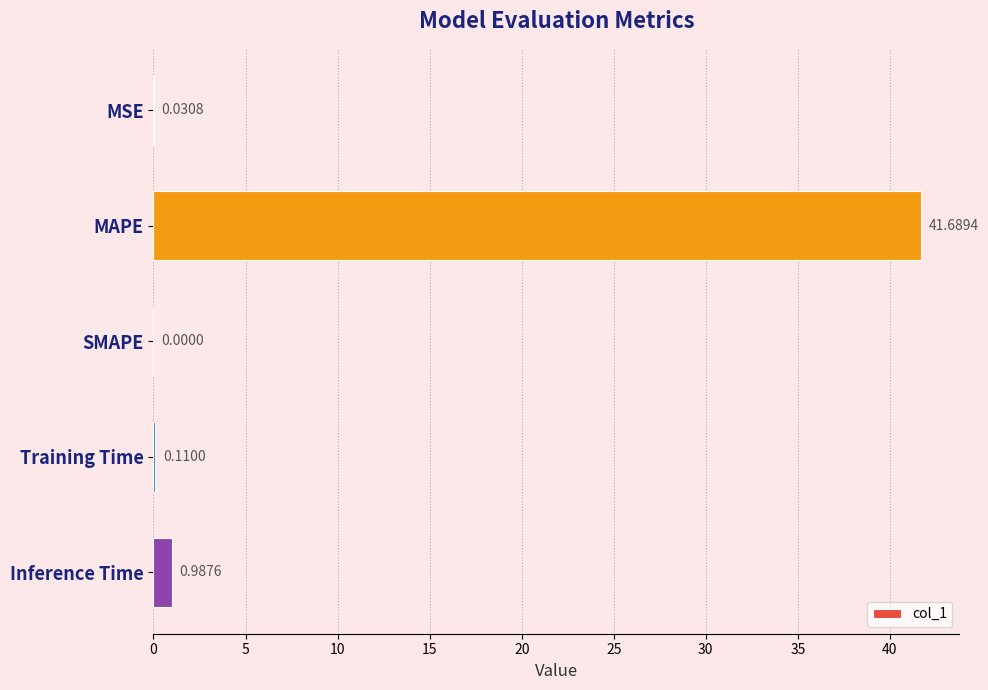

Between SMAPE and MAPE, which is larger?

MAPE